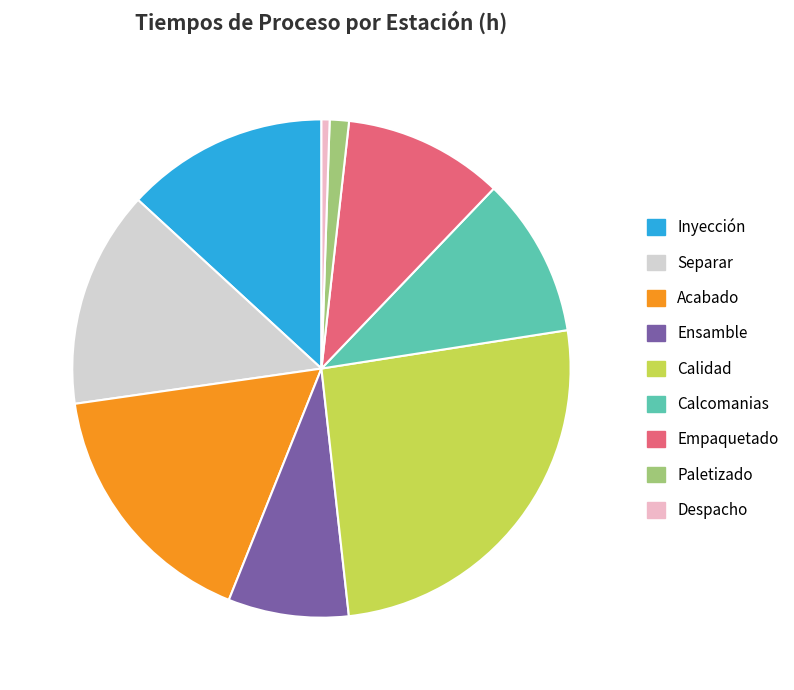

What is the ratio of the value at Inyección to the value at Calcomanias?

1.3